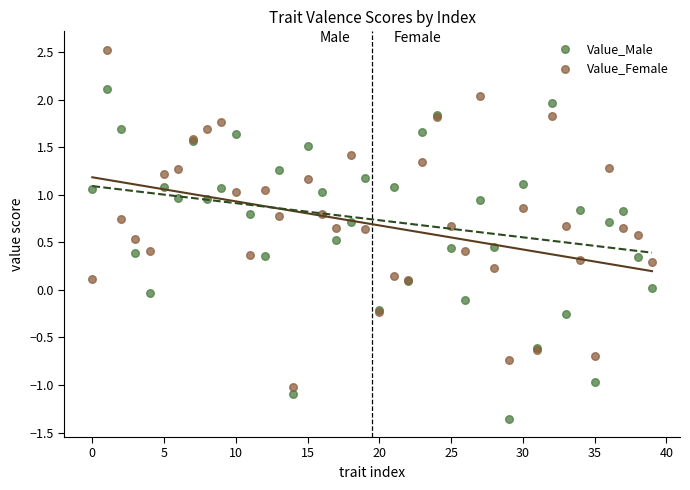

What are all the series names shown in the legend?

Value_Male, Value_Female